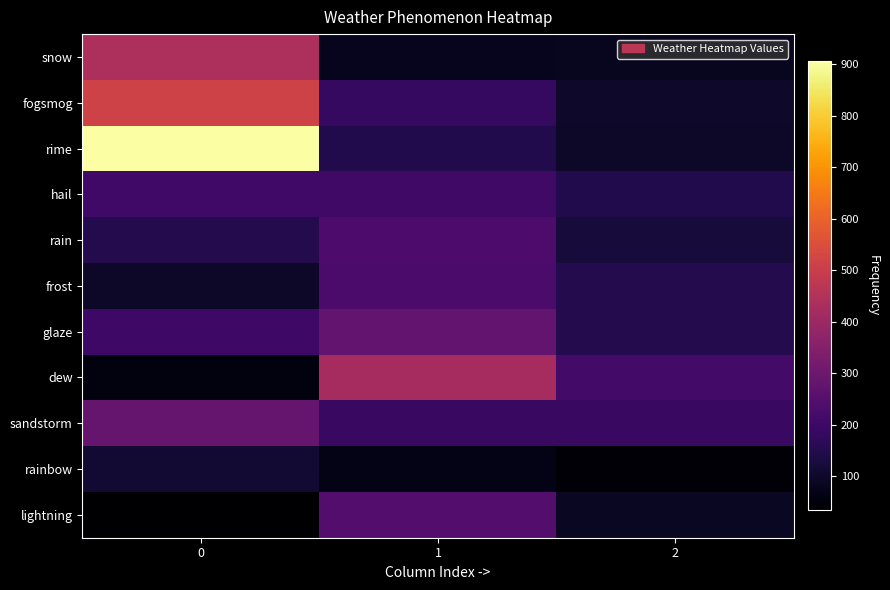

Which series has the widest spread of values?

rime